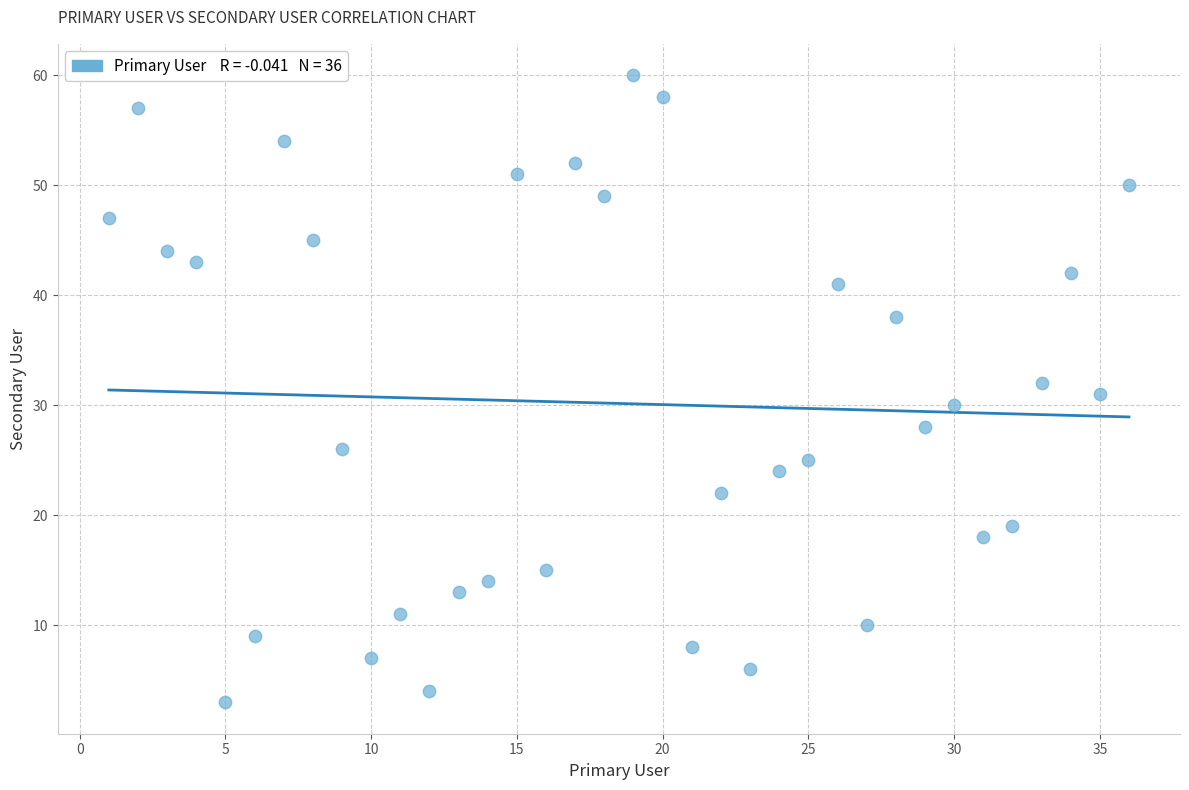

What is the range of X values (max minus min)?

35